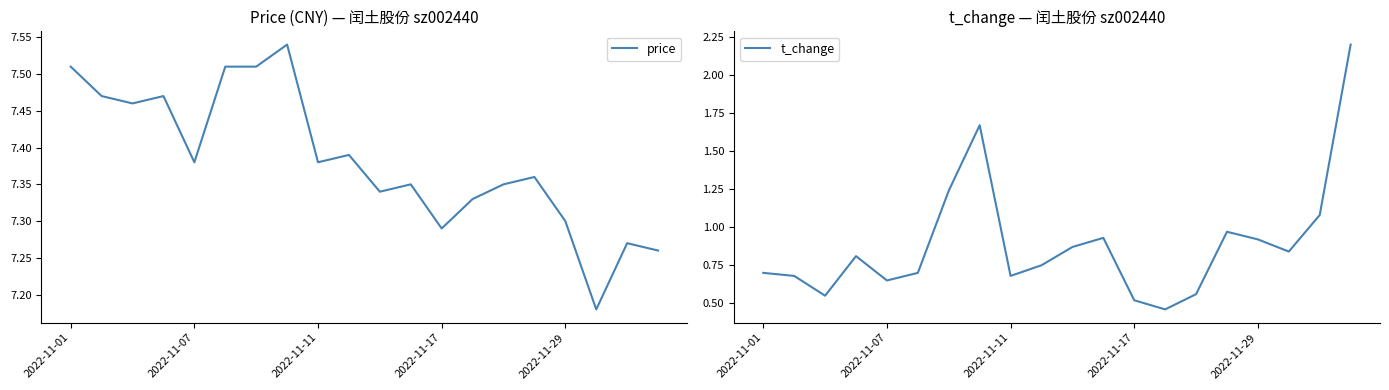

List the series in order of their peak value, lowest first.

t_change, price